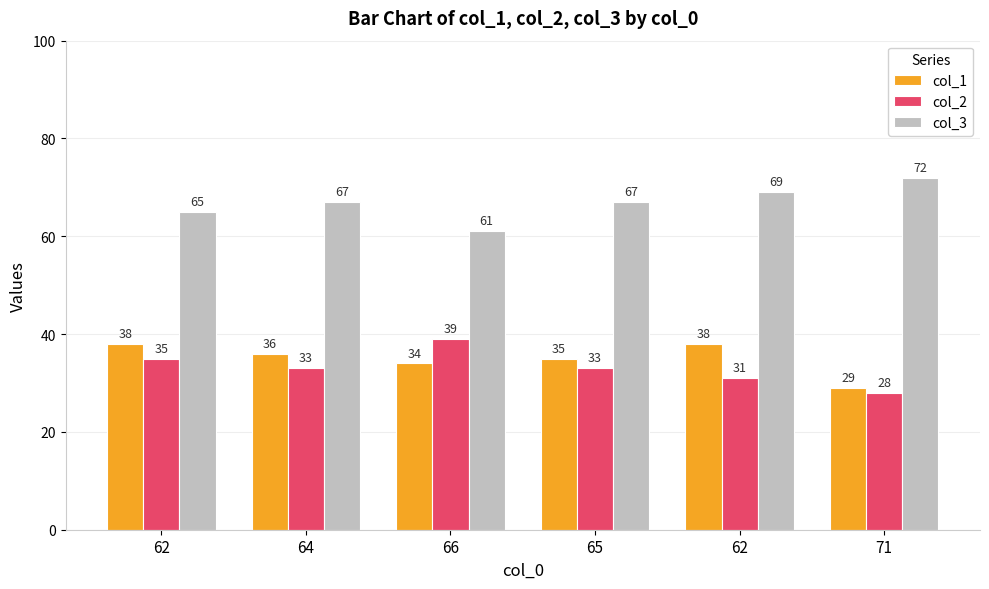

What is the average value of the col_1 series?

35